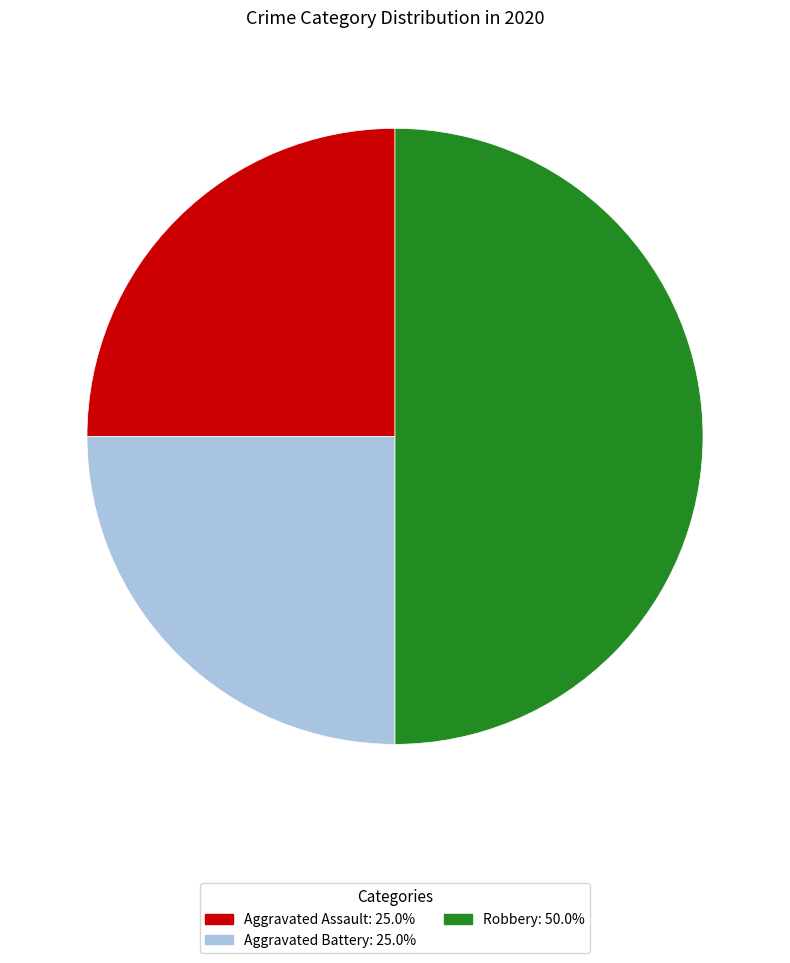

Approximately how many times larger is the value at Robbery compared to Aggravated Battery?

2.0